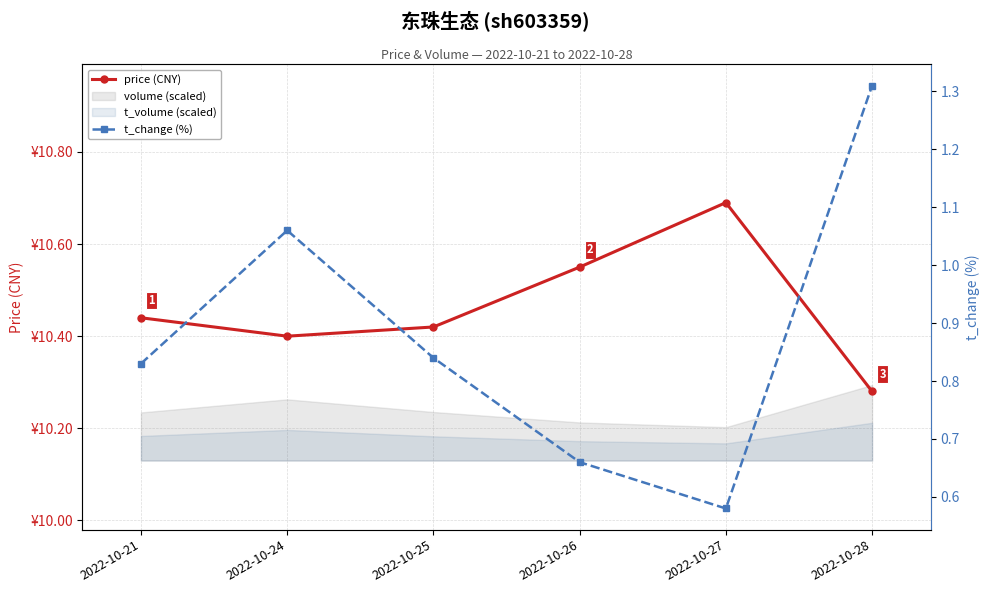

Which series has the largest range (max minus min)?

t_change (%)